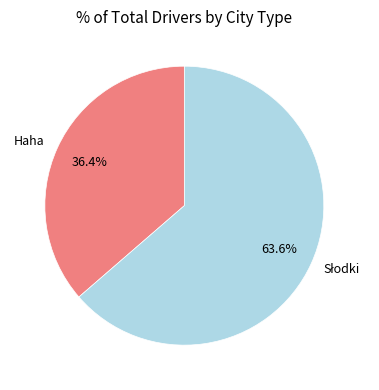

What is the smallest slice in the pie chart?

Haha